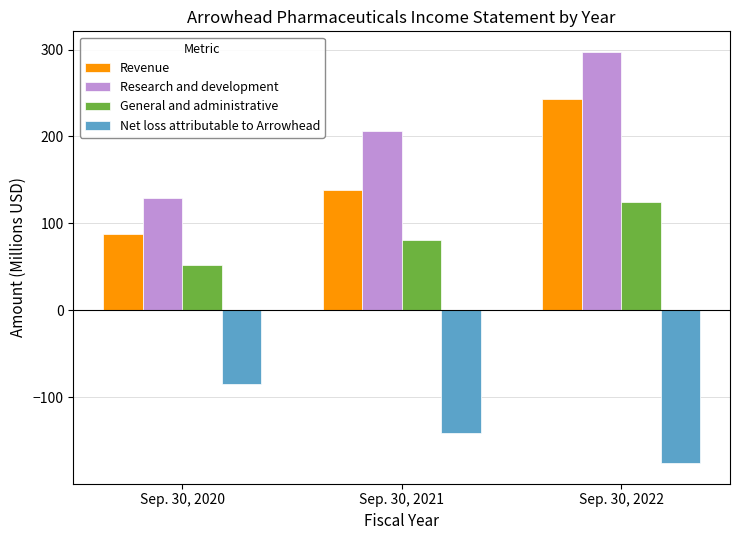

Reading left to right, extract all data points from this chart.

Revenue: 88.0	138.3	243.2
Research and development: 128.9	206.3	297.3
General and administrative: 52.3	81.0	124.4
Net loss attributable to Arrowhead: -84.6	-140.8	-176.1